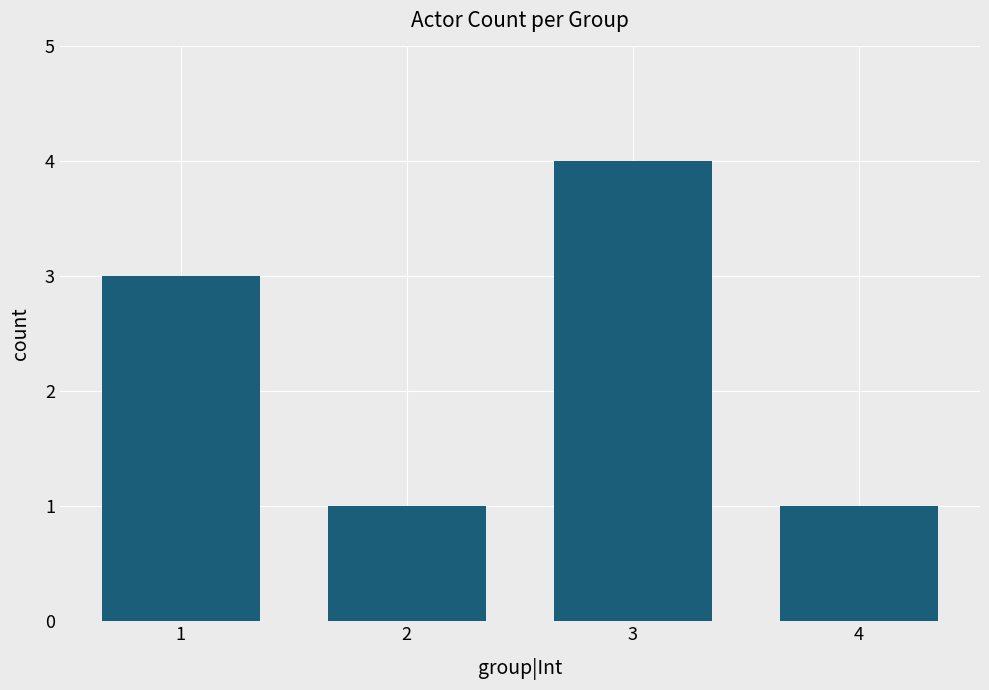

Which has a higher value, 3 or 4?

3